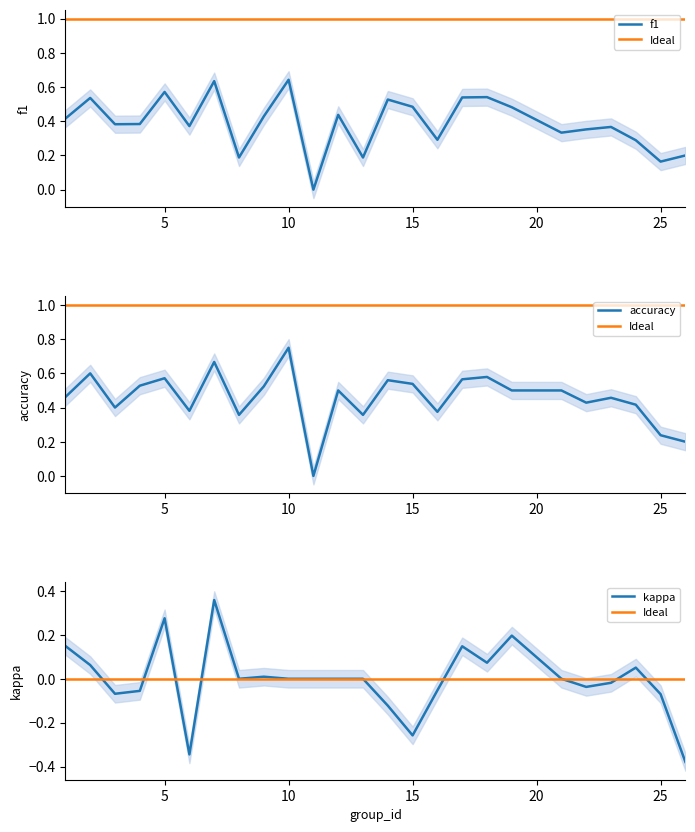

Is it true that f1 equals 0.4 at 16?

False